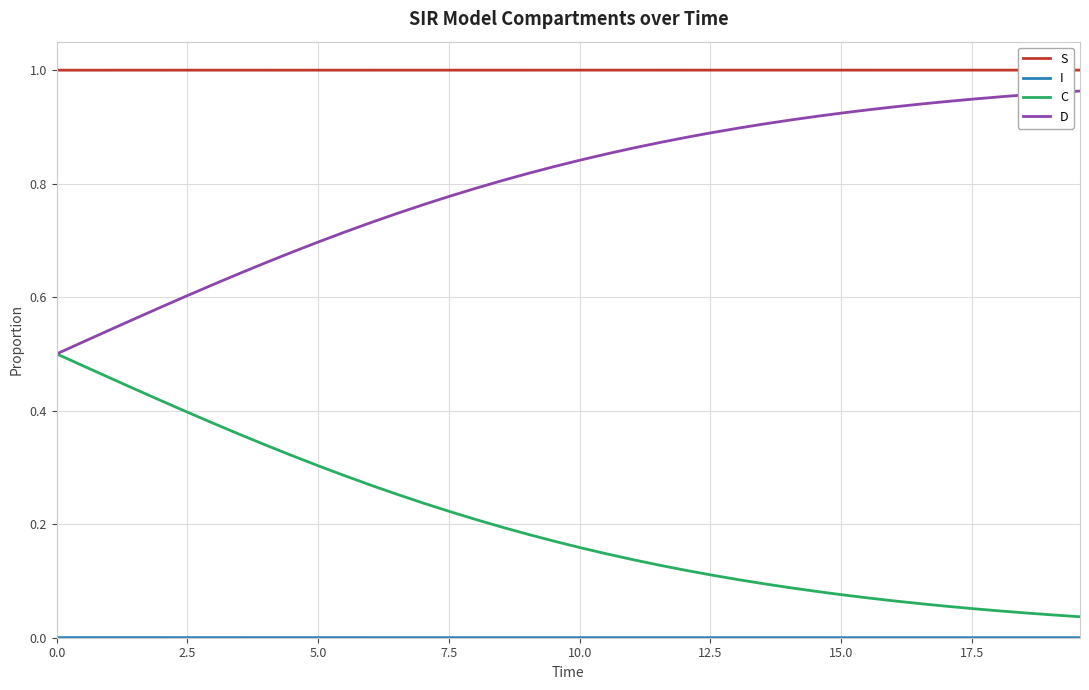

True or false: C and S cross at least once.

False